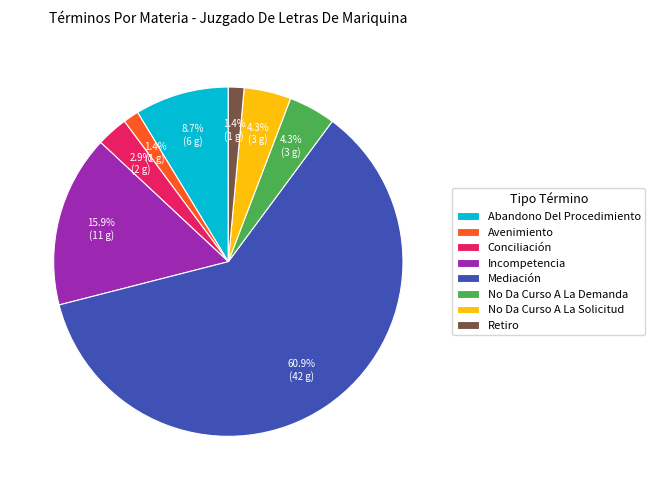

Approximately how many times larger is the value at Conciliación compared to No Da Curso A La Solicitud?

0.7